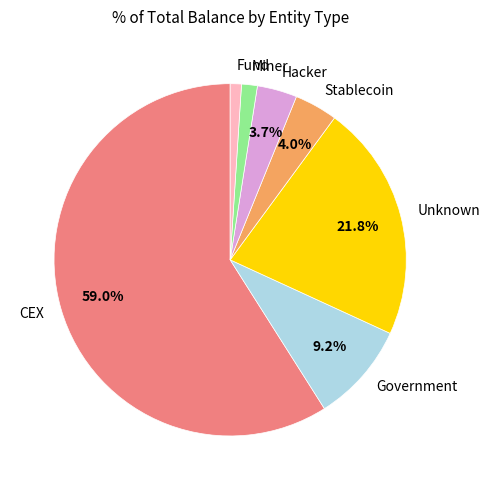

Combined, do Fund and Stablecoin account for over 50%?

No